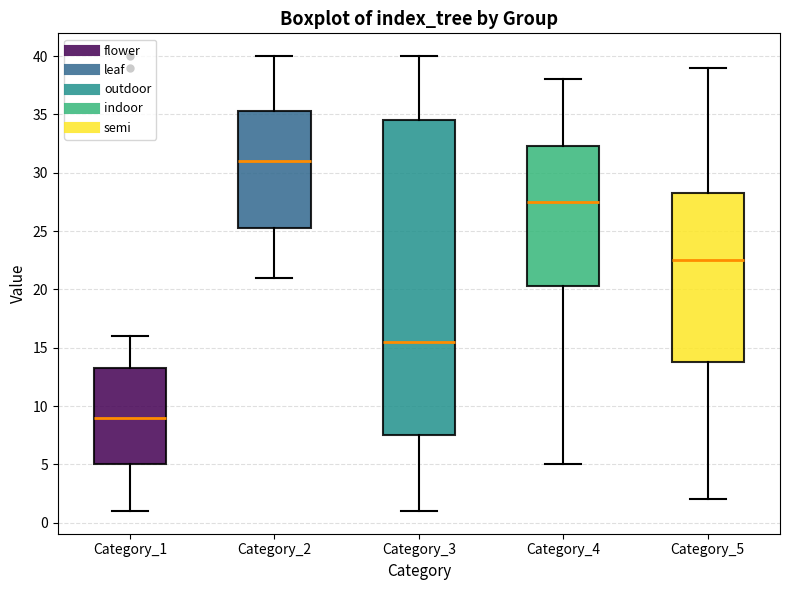

Comparing the boxes themselves (not the whiskers), which one is the tallest?

Category_3